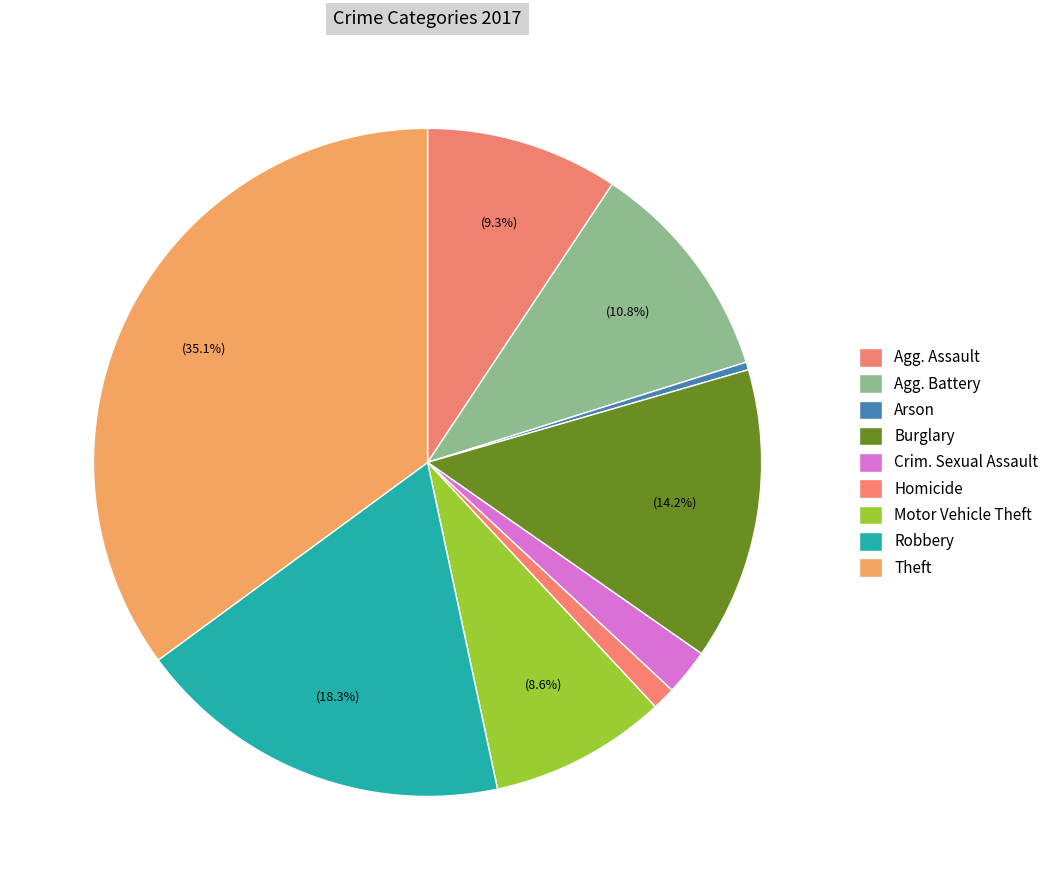

Does Burglary account for over 50% of the chart?

No